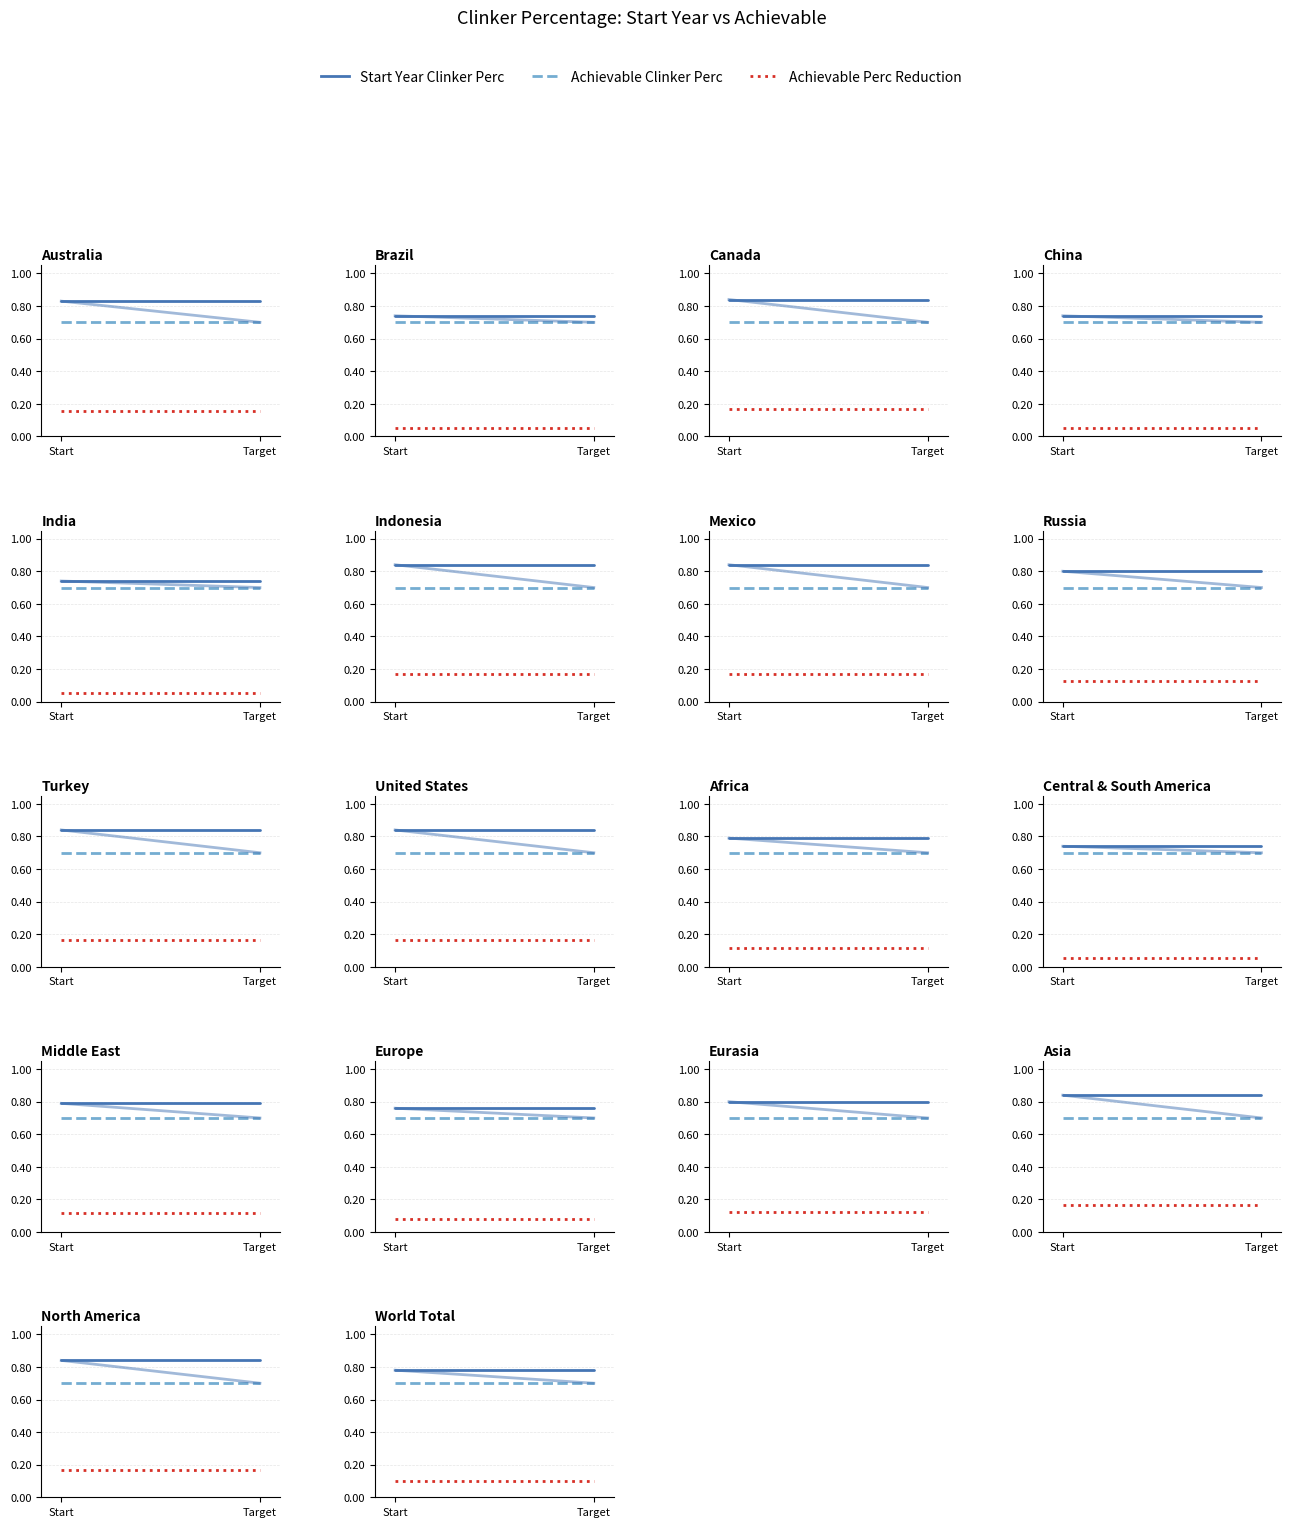

The Achievable Perc Reduction series shows 0.1 at Start. True or false?

True